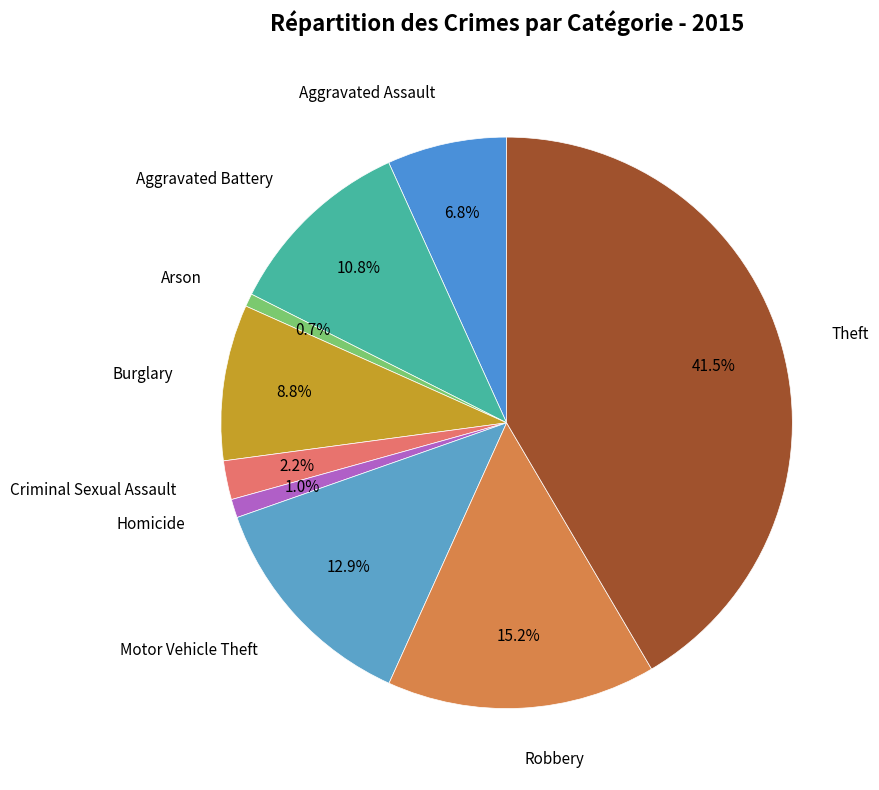

Is it true that Motor Vehicle Theft is 6% of the pie?

False